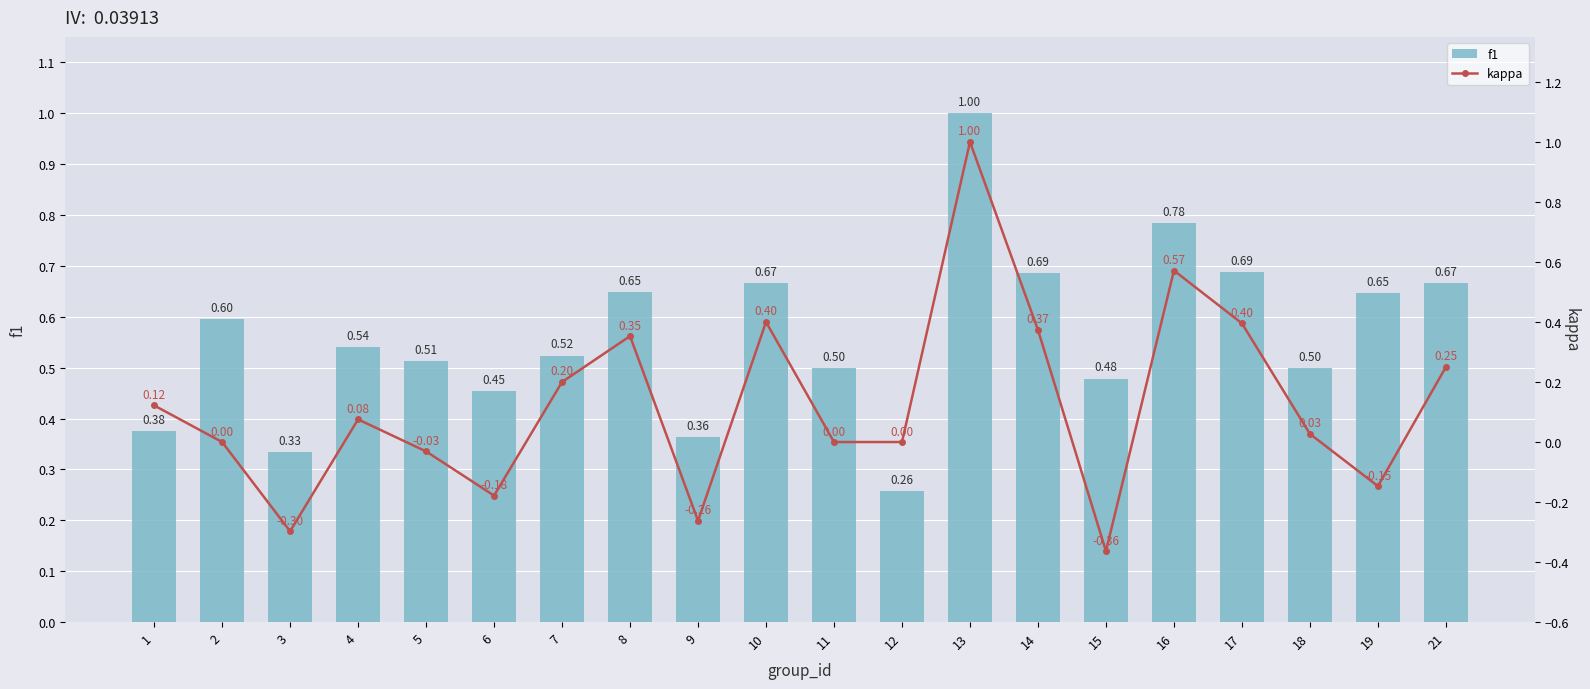

At which category is the sum across all series the highest?

13